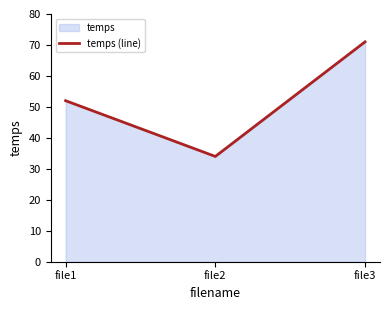

What is the value of the 1st point from the left?

52